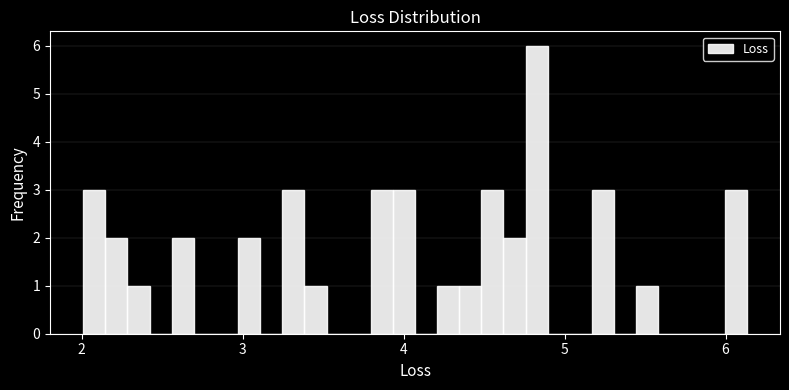

Read against the x-axis, roughly where is the centre of the tallest bar?

4.8